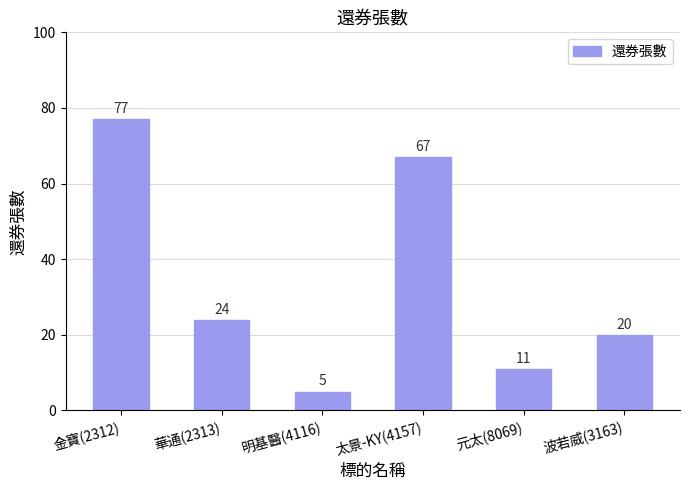

What is the maximum value shown in the chart?

77